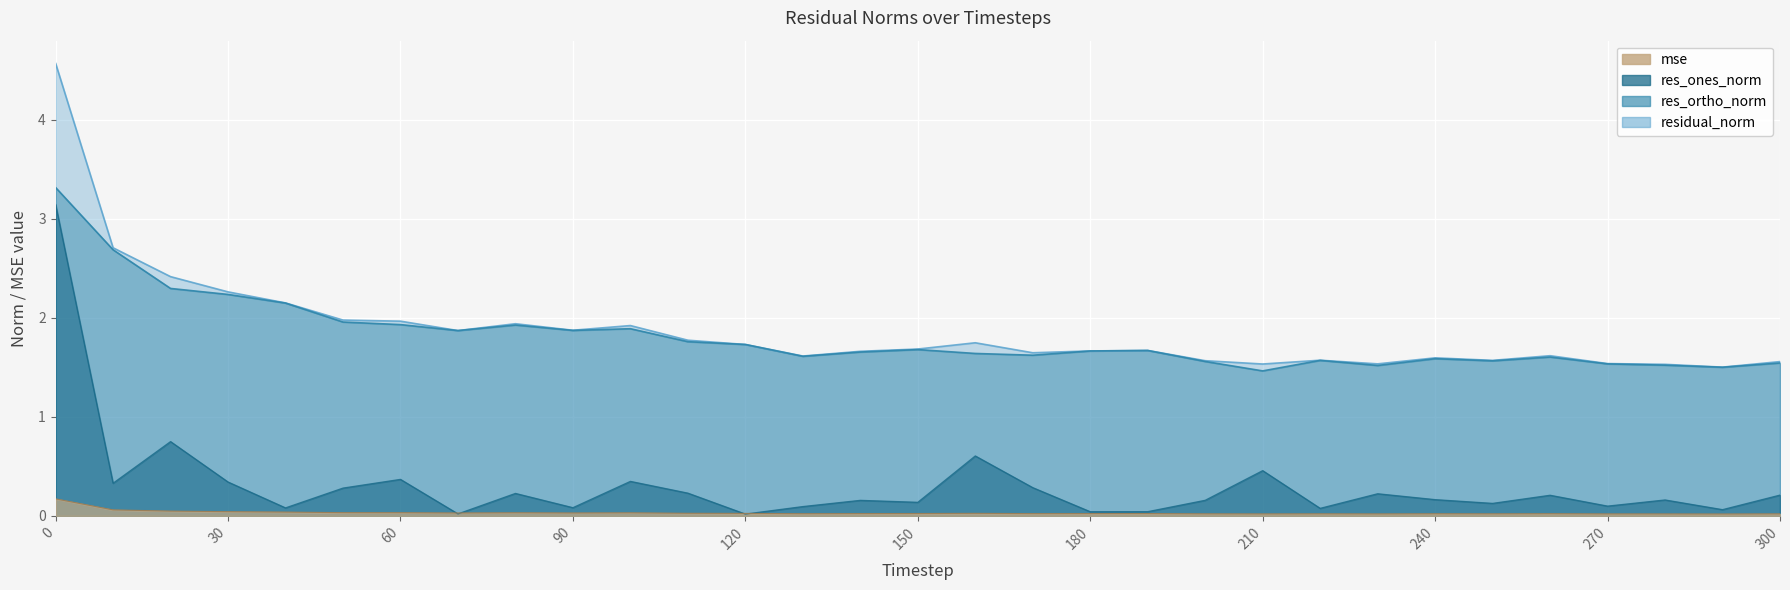

Which series has the largest total across all categories?

residual_norm